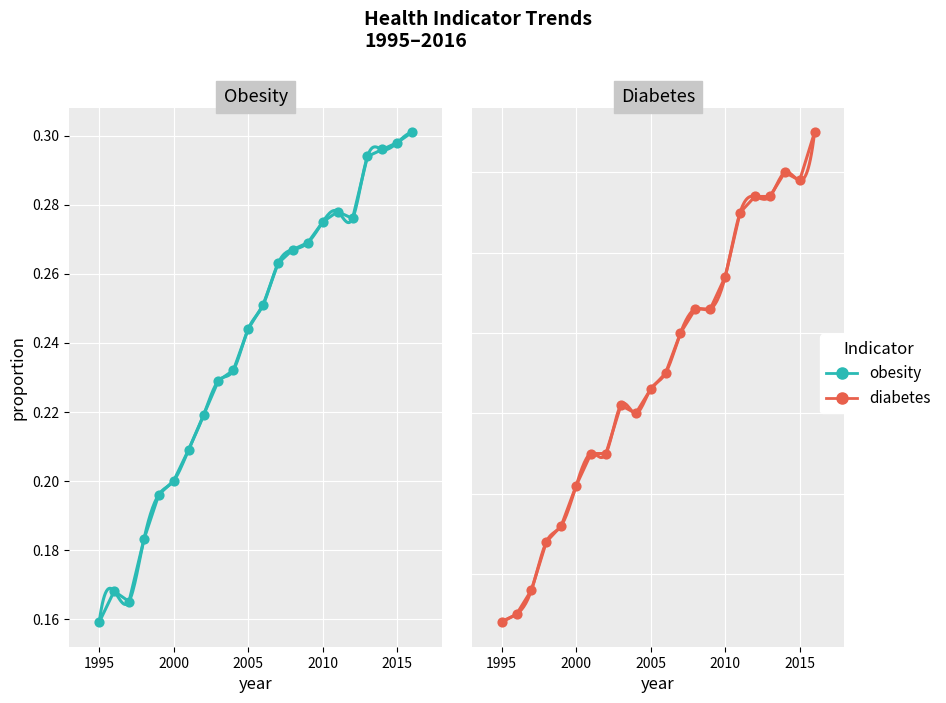

Which series has the largest Y range (max minus min)?

obesity